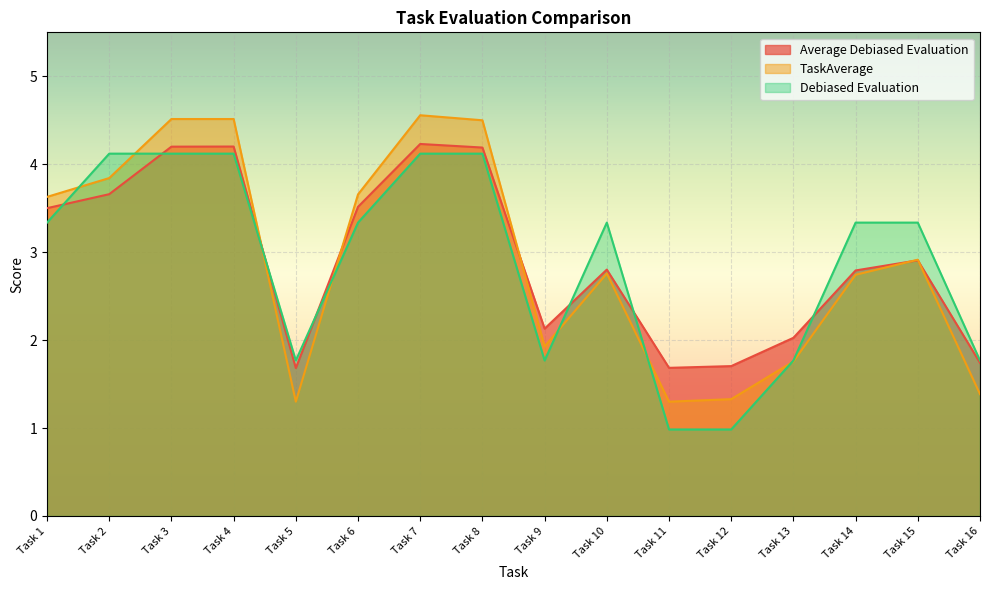

True or false: TaskAverage has a value of 3.1 at Task 8.

False